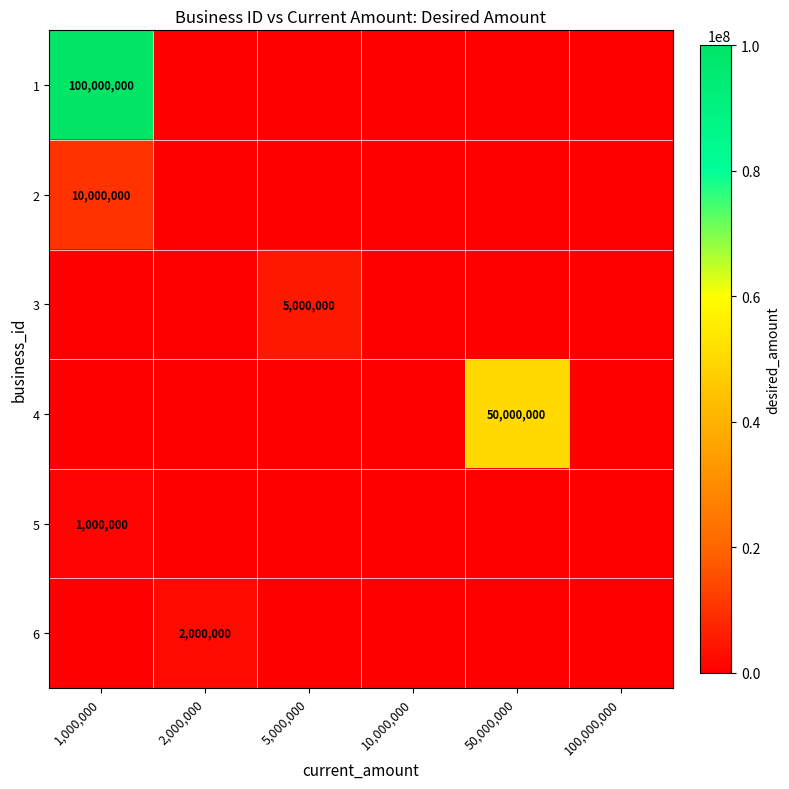

True or false: 3 has a value of 3230777 at 5,000,000.

False